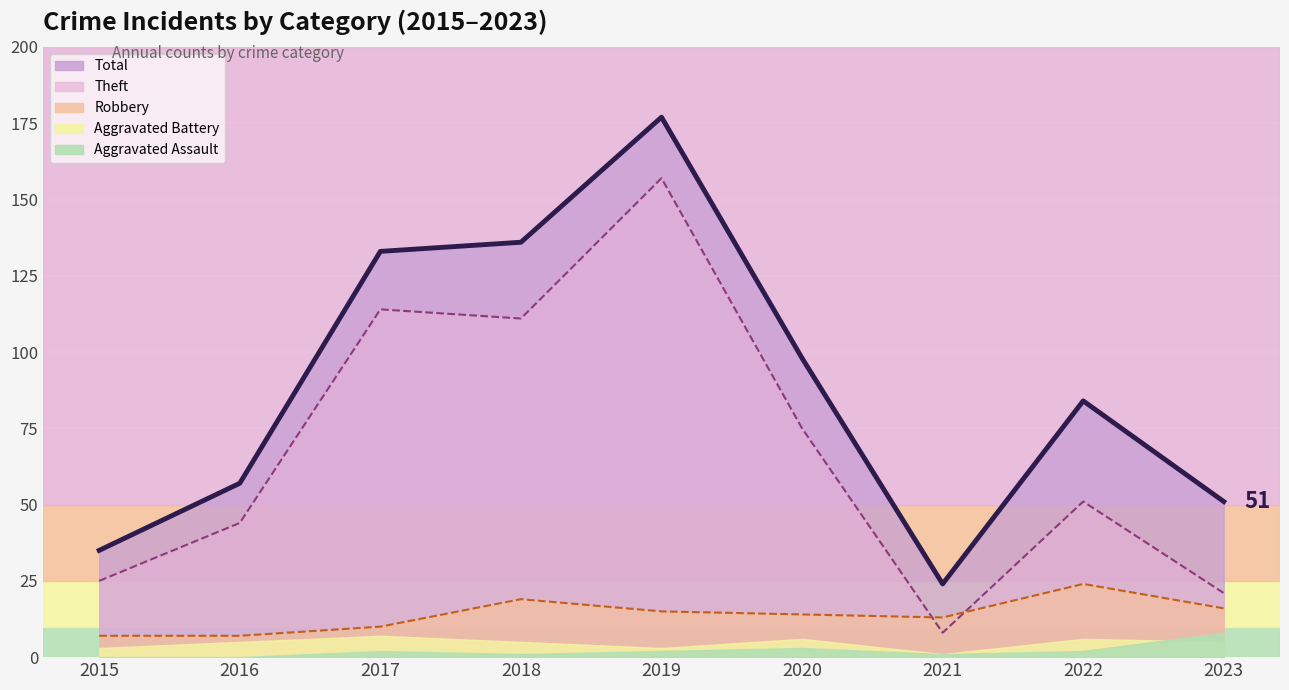

What is the spread (max minus min) of values at 2023?

35